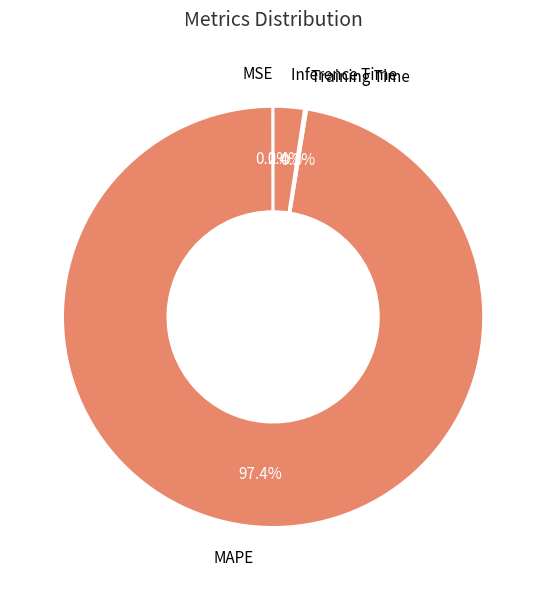

Which slice is the largest?

MAPE